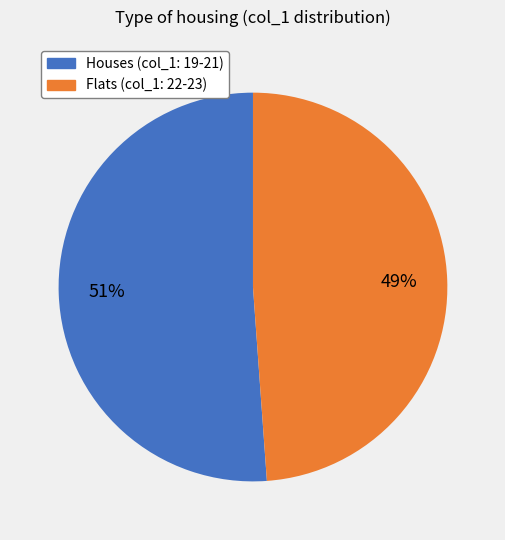

To the nearest percent, what is the average slice percentage?

50%